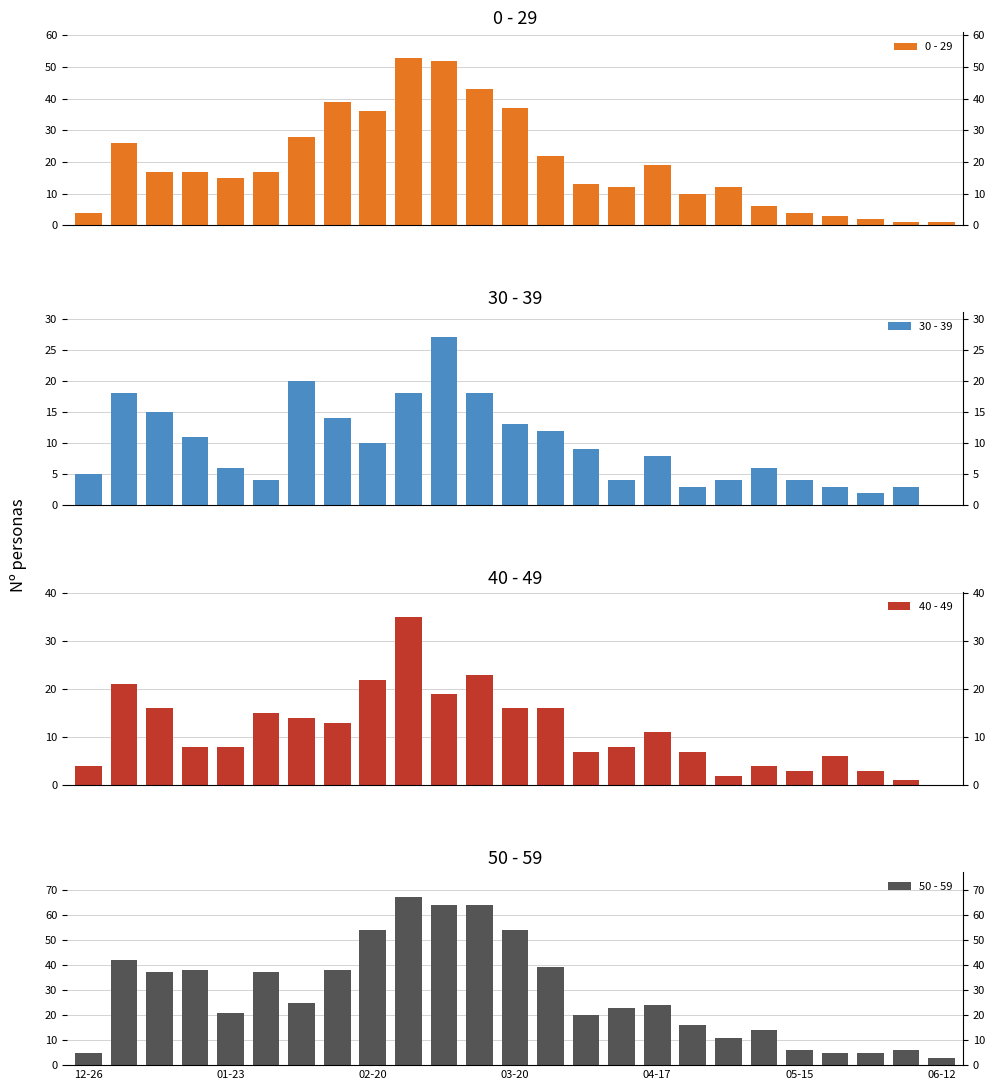

What is the lowest value of the 0 - 29 series?

1